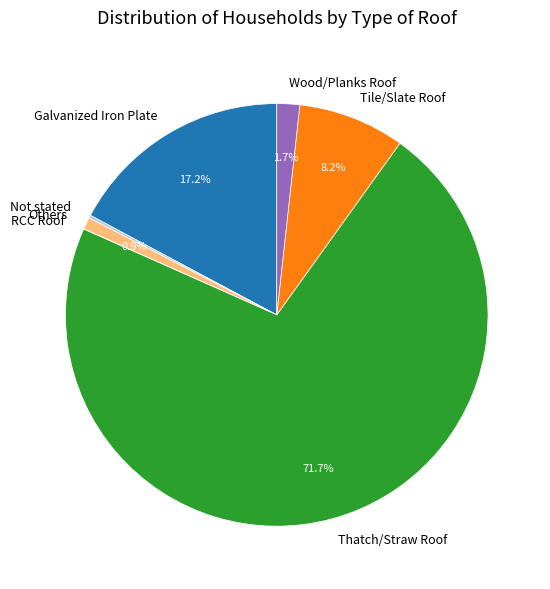

To the nearest percent, what is the difference between the largest and smallest slice percentages?

72%